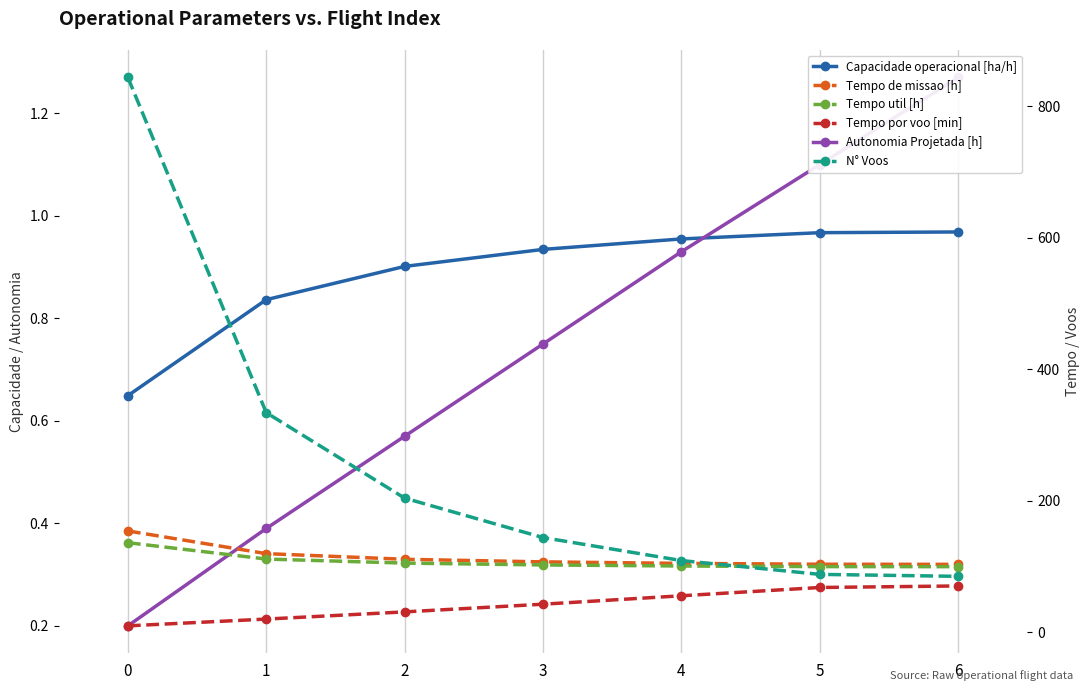

True or false: Tempo util [h] and Tempo por voo [min] cross at least once.

False